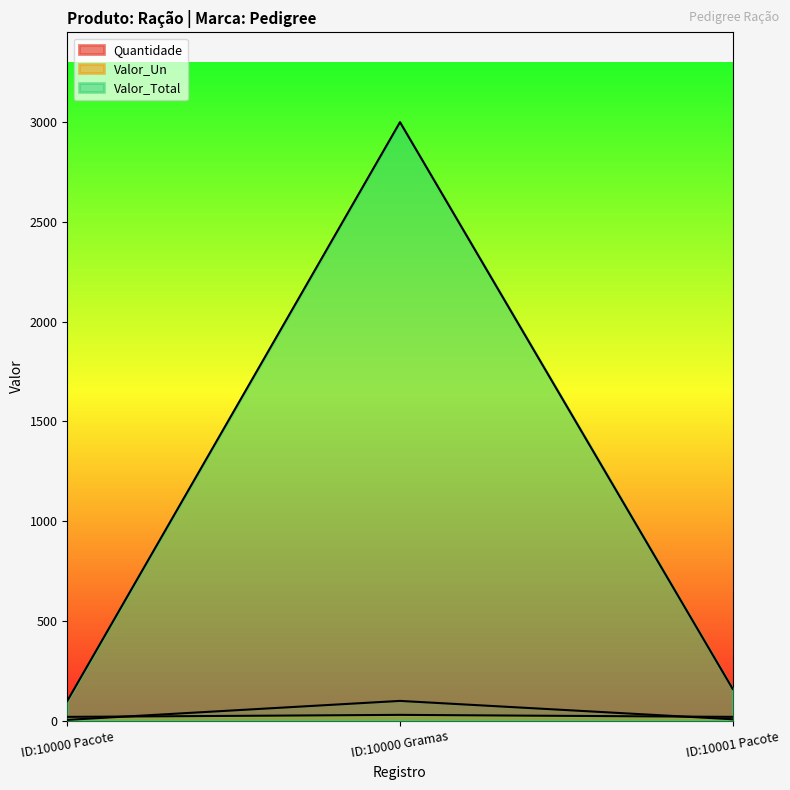

Which has a higher value, ID:10001 Pacote or ID:10000 Pacote?

ID:10001 Pacote